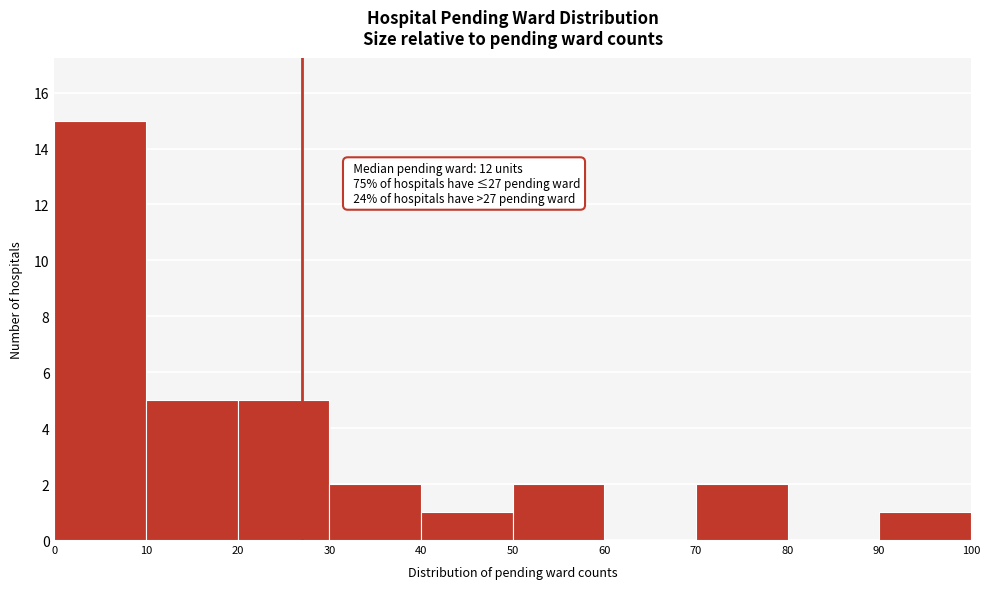

Which range on the x-axis has the tallest bar?

0 to 10